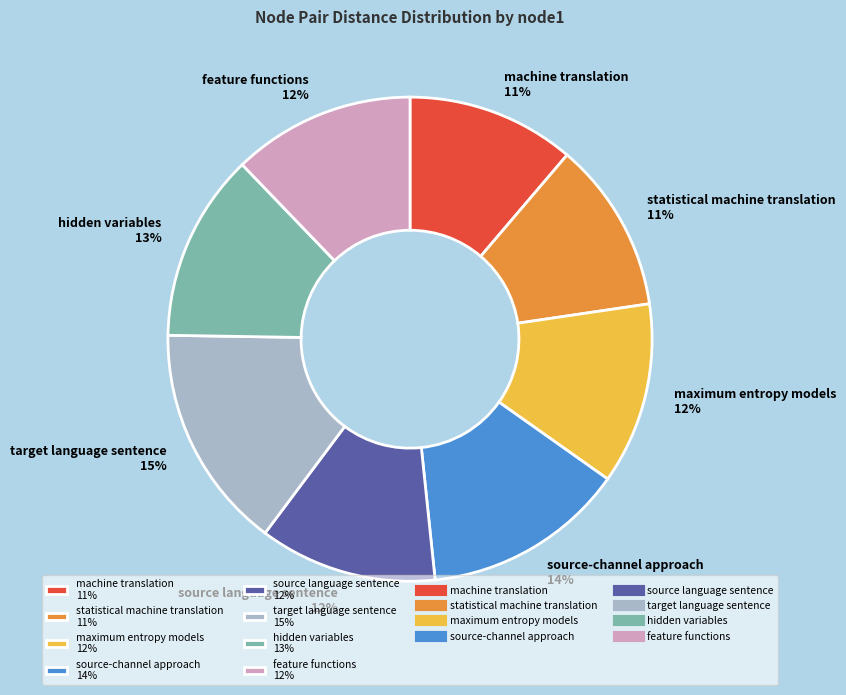

What percentage is the statistical machine translation 11% slice, to the nearest percent?

11%